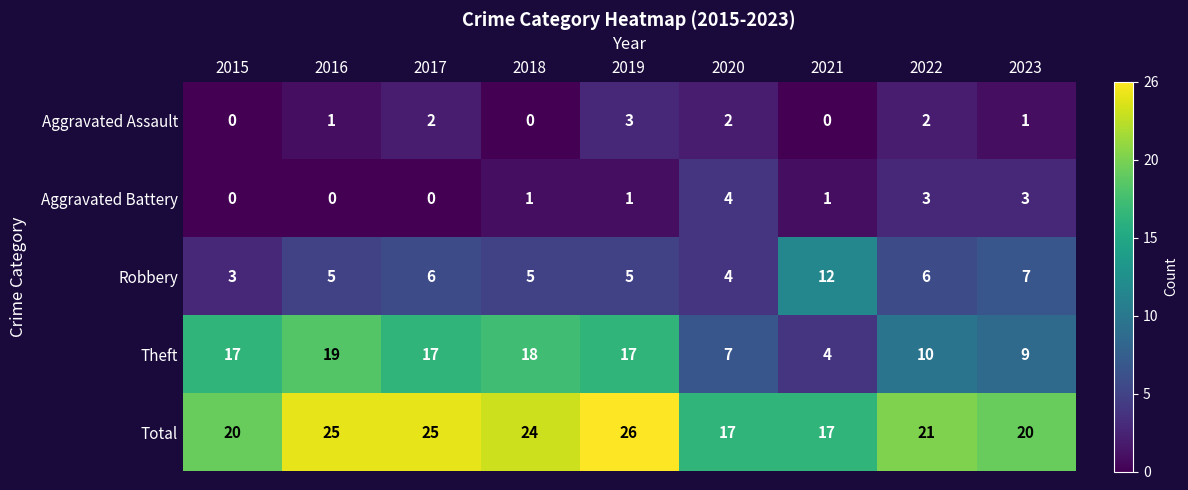

True or false: Robbery has a value of 7 at 2023.

True